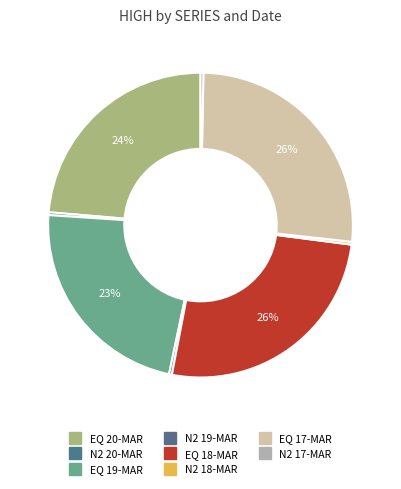

What is the smallest slice in the pie chart?

N2 20-MAR